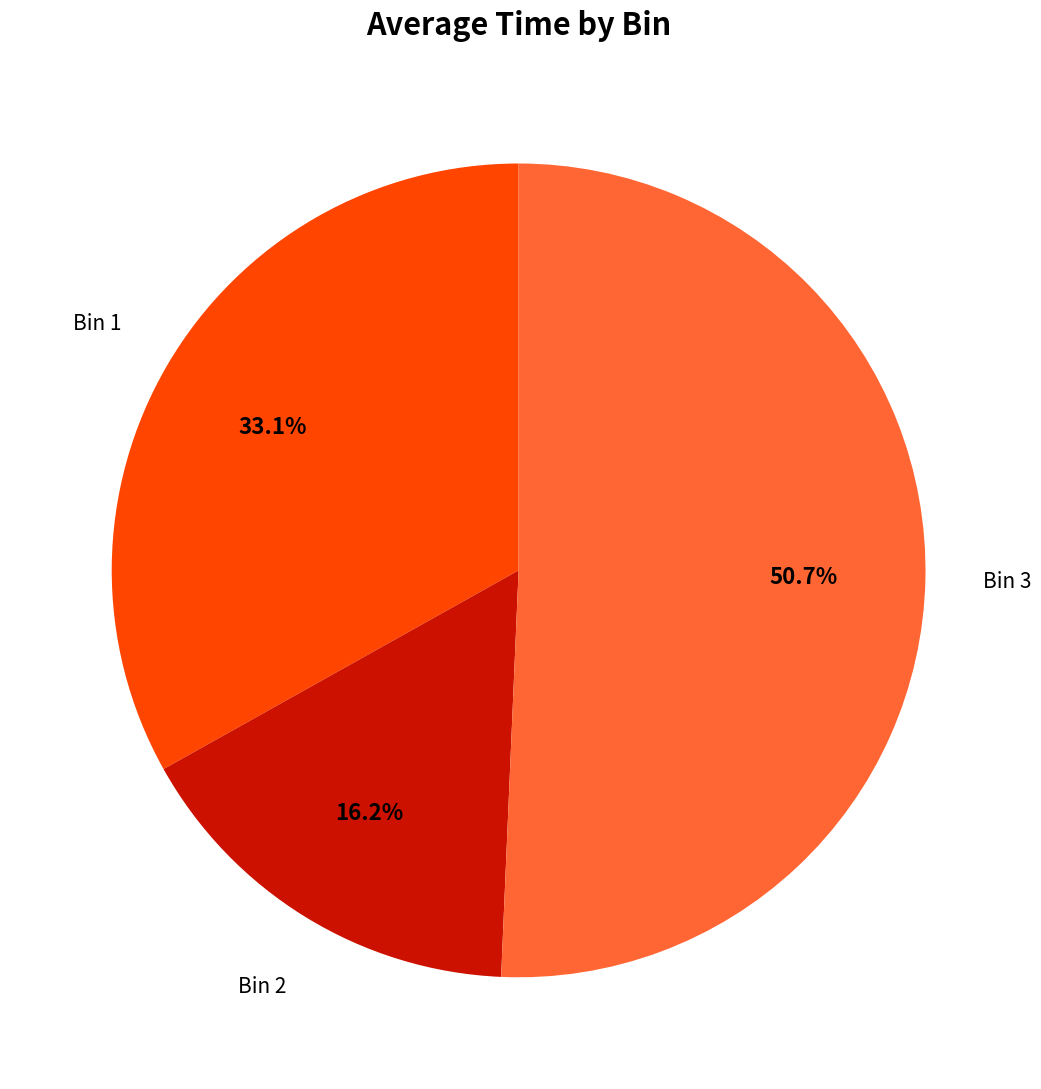

To the nearest percent, what is the difference between the largest and smallest slice percentages?

34%